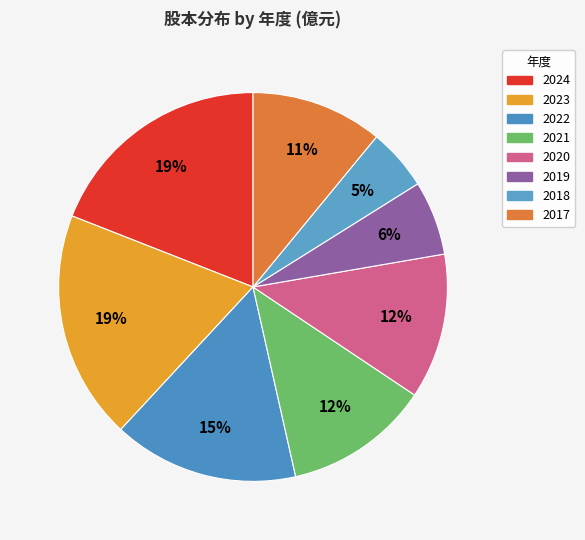

Rank the categories by value from highest to lowest.

2024, 2023, 2022, 2021, 2020, 2017, 2019, 2018